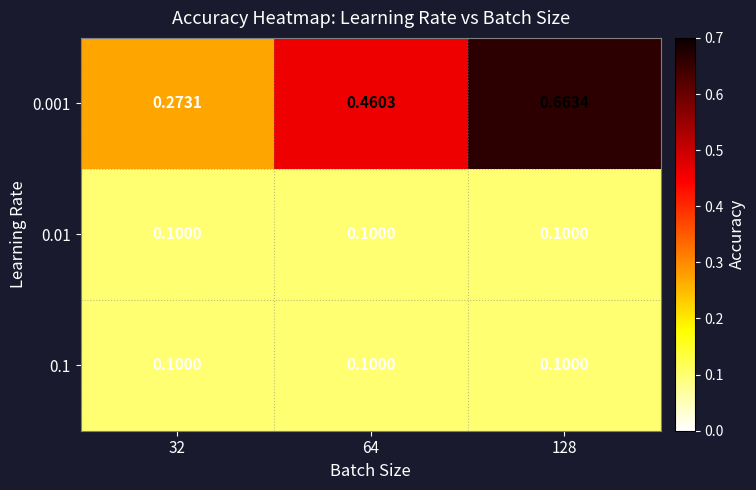

Is the value of 0.001 at 64 greater than the value of 0.1 at 128?

Yes